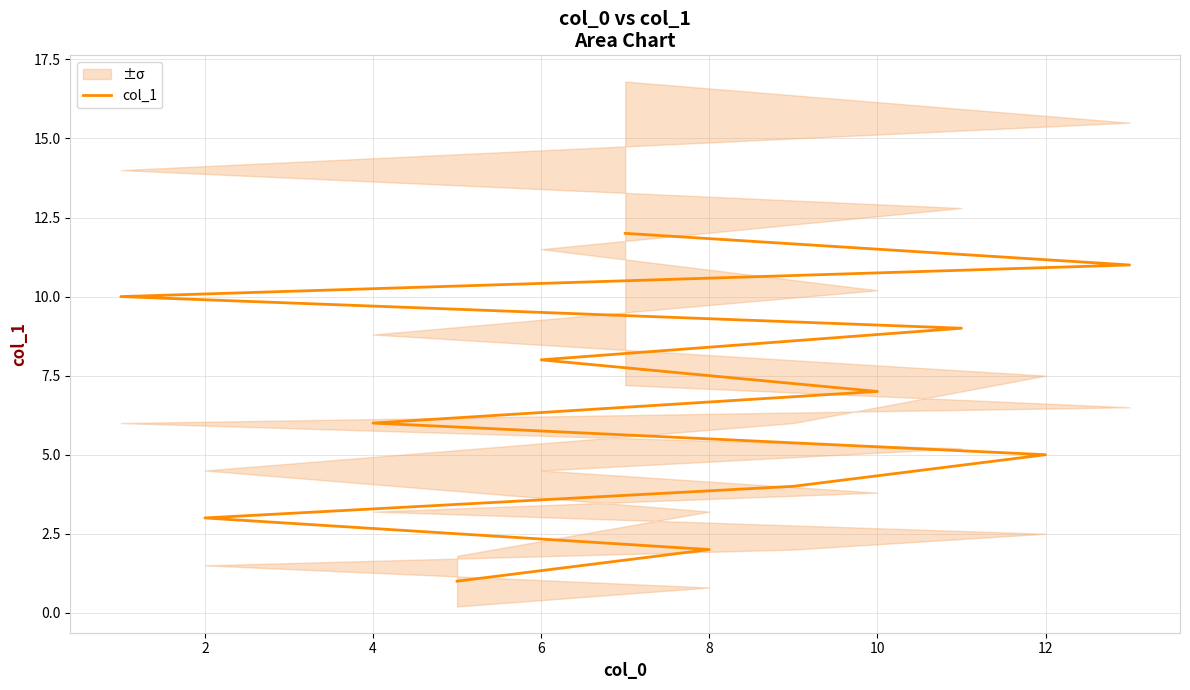

Reading left to right, extract all data points from this chart.

1	2	3	4	5	6	7	8	9	10	11	12